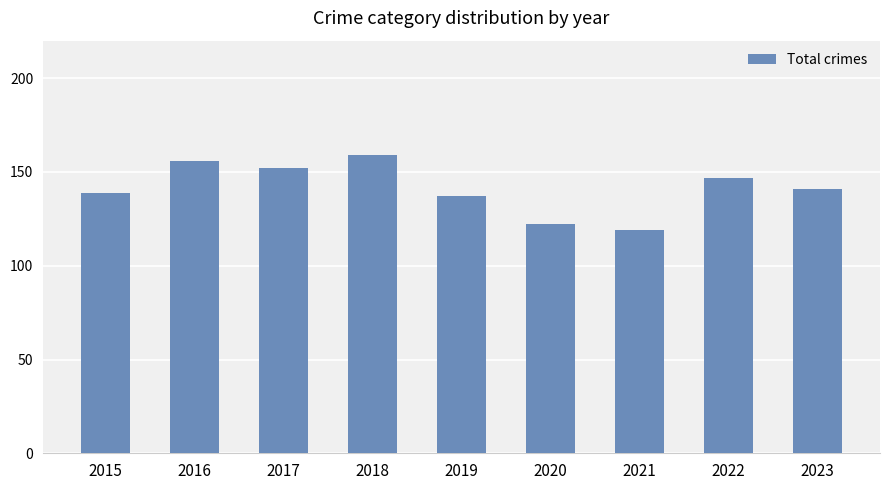

How many data points are less than 141?

4